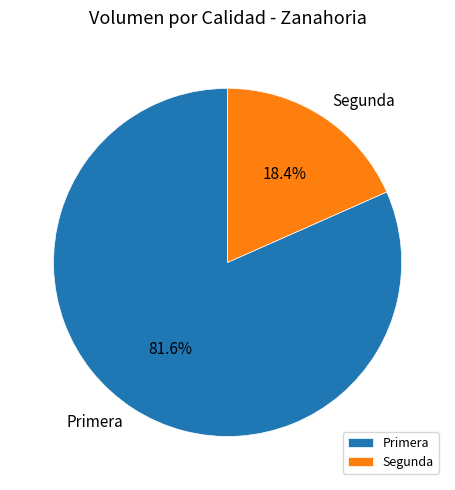

The Segunda slice represents 18% of the pie. True or false?

True